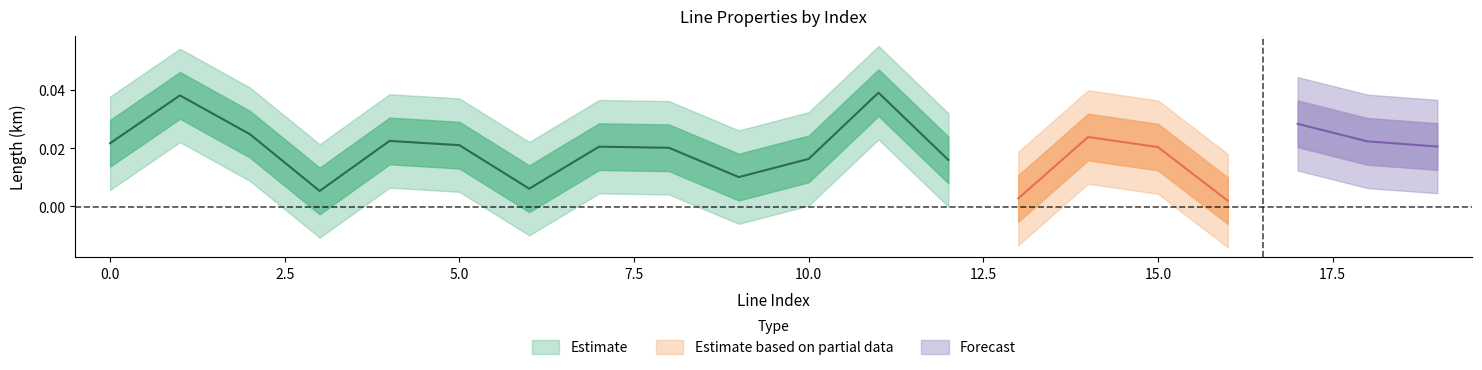

List the labels in order of parallel value, smallest first.

0, 1, 2, 3, 4, 5, 6, 7, 8, 9, 10, 11, 12, 13, 14, 15, 16, 17, 18, 19